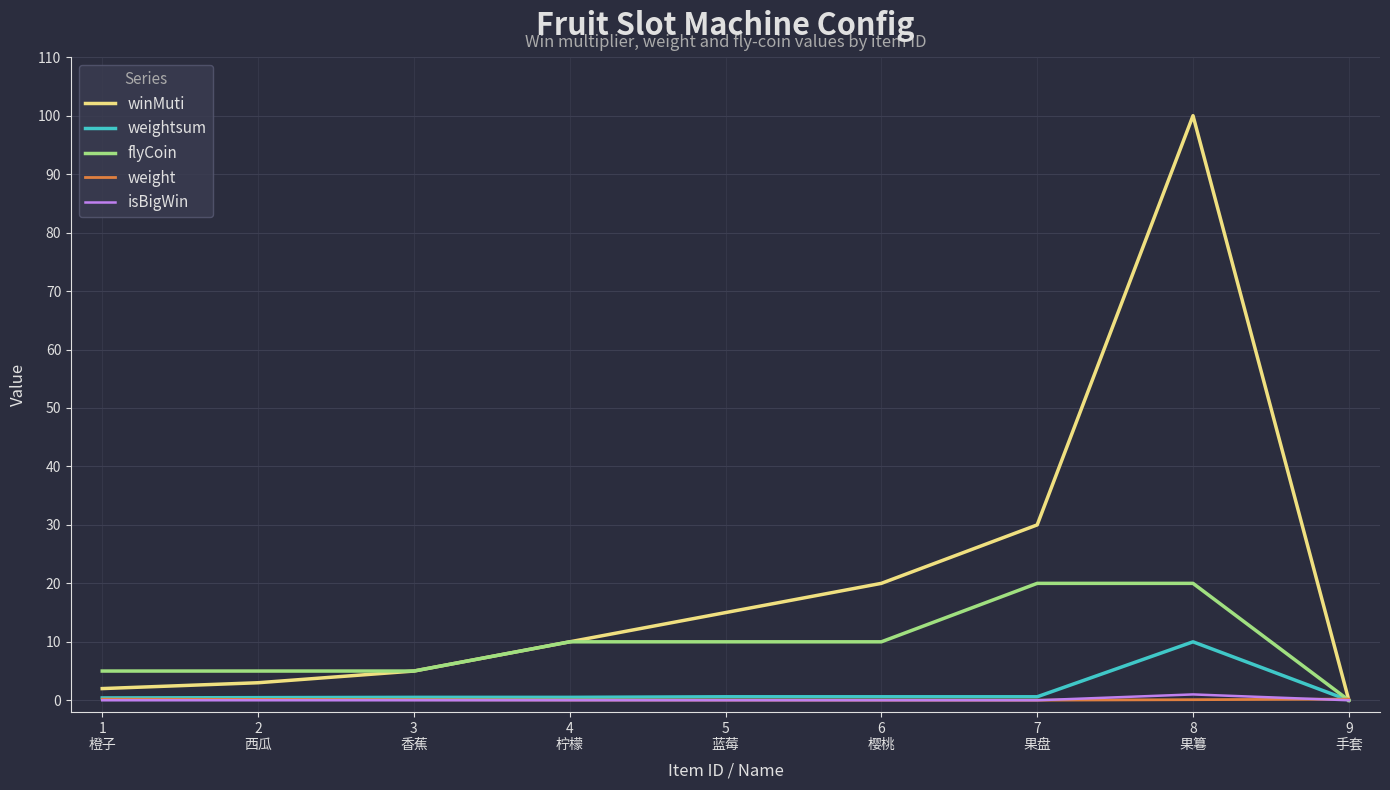

At which category is the sum across all series the highest?

8
果篹